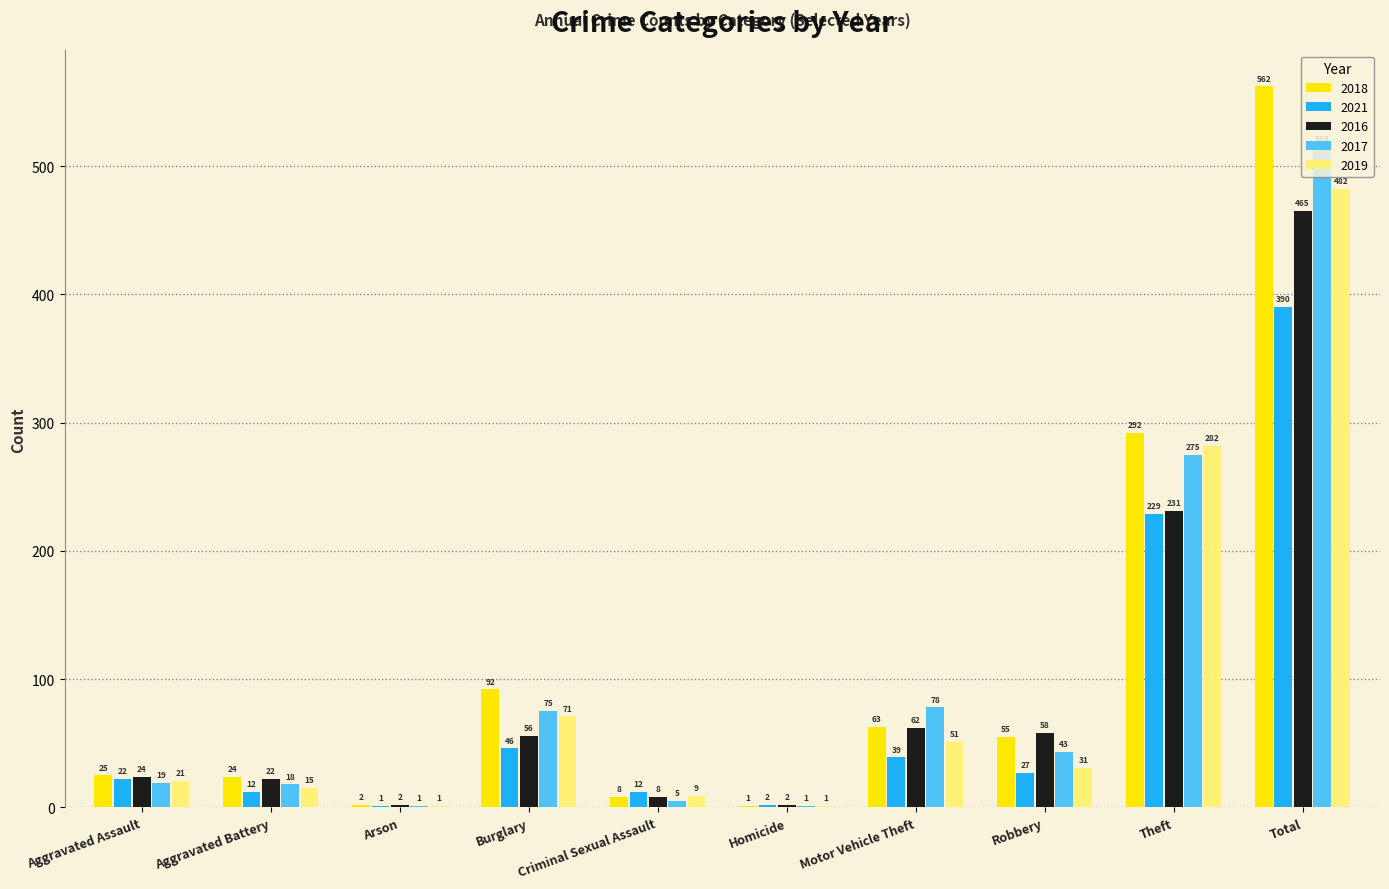

What is the difference between the 2019 values at Aggravated Assault and Criminal Sexual Assault?

12